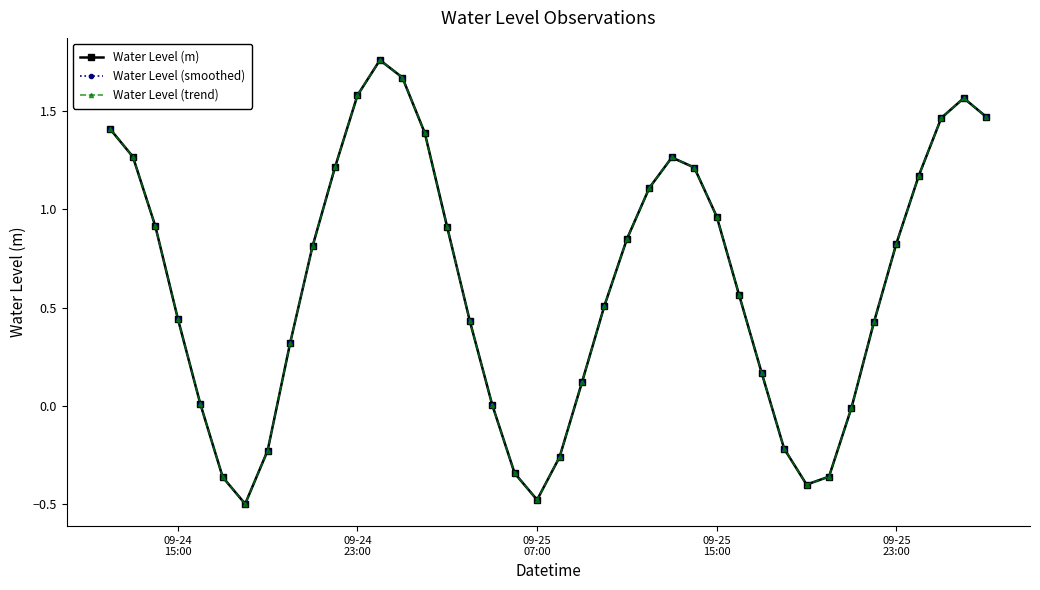

What is the difference between the maximum and minimum values in the Water Level (smoothed) series?

2.3